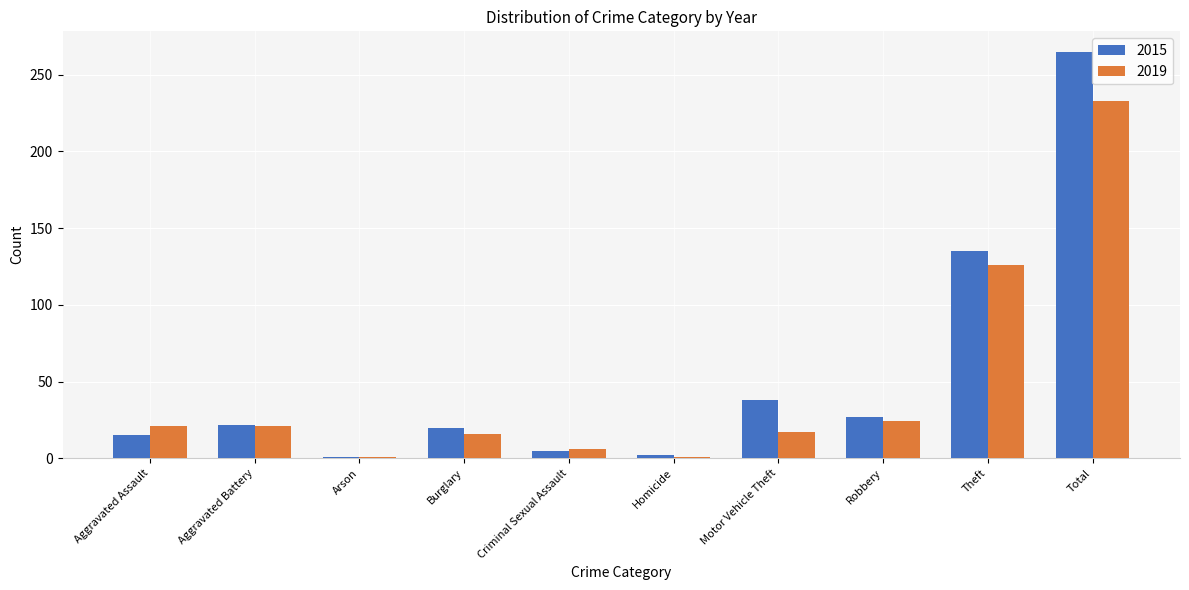

What is the highest value of the 2019 series?

233